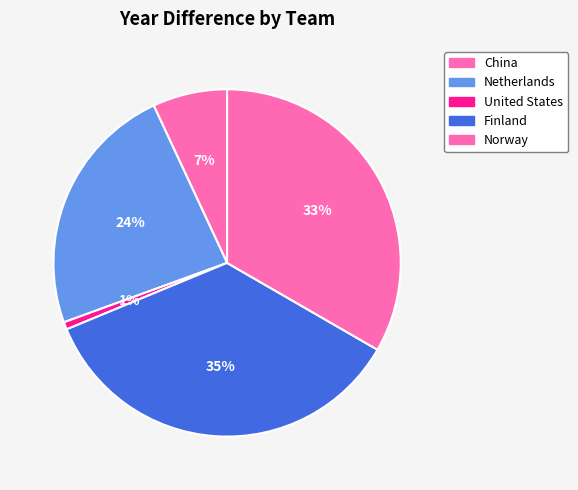

Does United States represent more than half of the total?

No